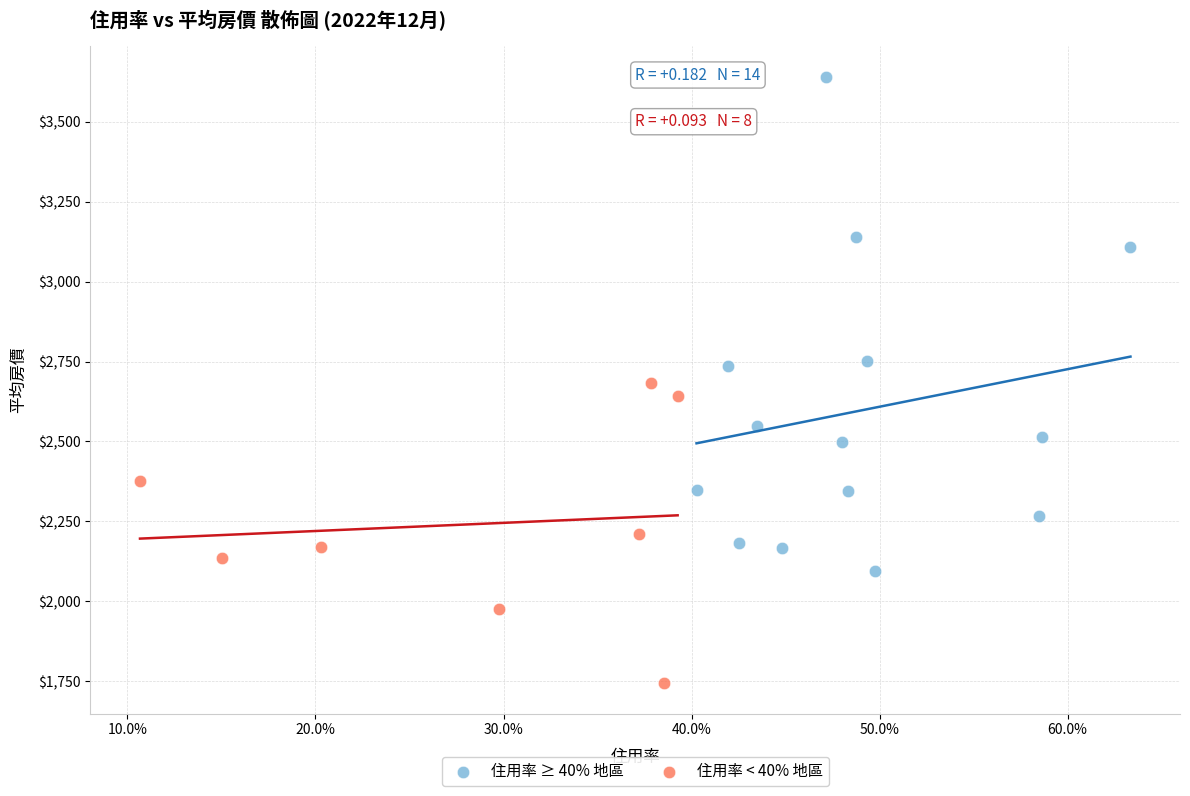

Which series reaches the maximum Y coordinate?

住用率 ≥ 40% 地區